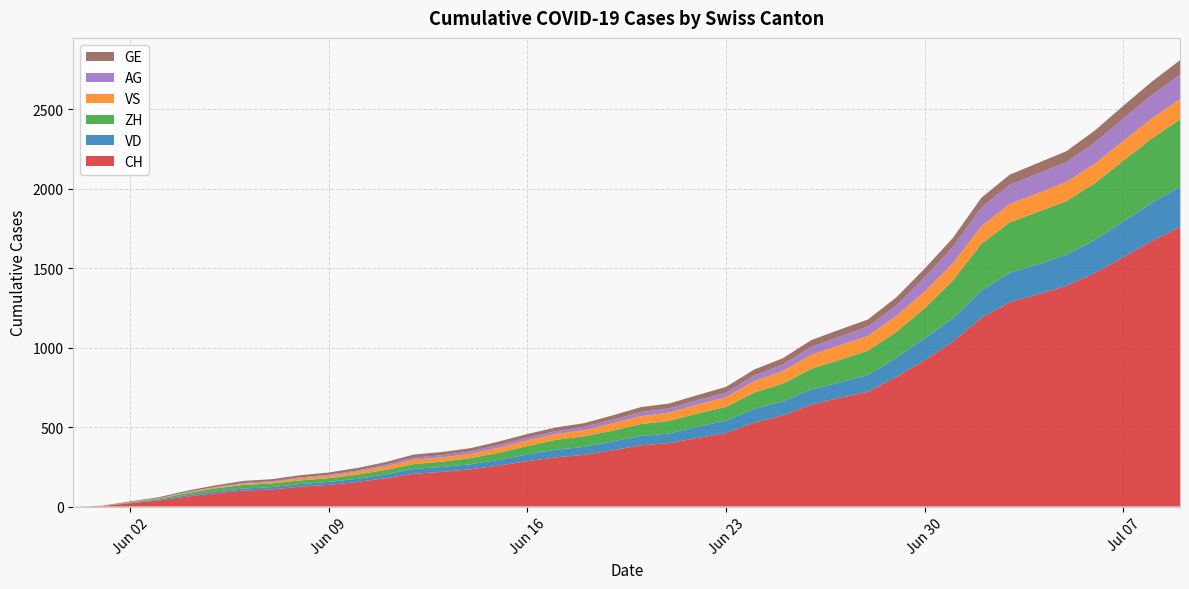

Reading left to right, list all the values displayed in this chart.

CH: 0	3	20	38	62	84	100	107	125	136	154	178	206	218	234	258	285	309	325	353	385	399	431	462	528	572	640	683	722	814	919	1037	1186	1285	1335	1388	1469	1568	1669	1758
VD: 0	0	4	6	9	11	13	15	16	19	20	24	31	31	32	35	43	48	50	56	58	60	71	77	86	89	95	97	105	121	138	147	172	185	188	195	208	224	240	252
ZH: 0	0	2	5	13	19	23	23	23	23	26	28	30	33	38	45	52	62	67	68	75	80	83	87	103	111	130	142	153	162	190	238	294	317	330	338	357	382	405	424
VS: 0	1	2	2	4	6	7	9	14	15	19	23	27	27	27	32	36	37	38	46	50	52	56	62	72	80	88	92	93	101	105	108	112	116	118	120	123	126	126	128
AG: 0	0	0	1	3	3	5	5	5	7	7	10	13	14	16	17	18	18	21	23	26	26	28	28	35	40	50	55	59	65	88	103	116	120	123	125	132	140	147	153
GE: 0	1	4	6	8	10	13	13	14	14	16	16	20	20	20	22	22	23	23	27	31	31	32	36	38	40	43	43	44	52	56	57	62	64	67	69	76	80	84	92